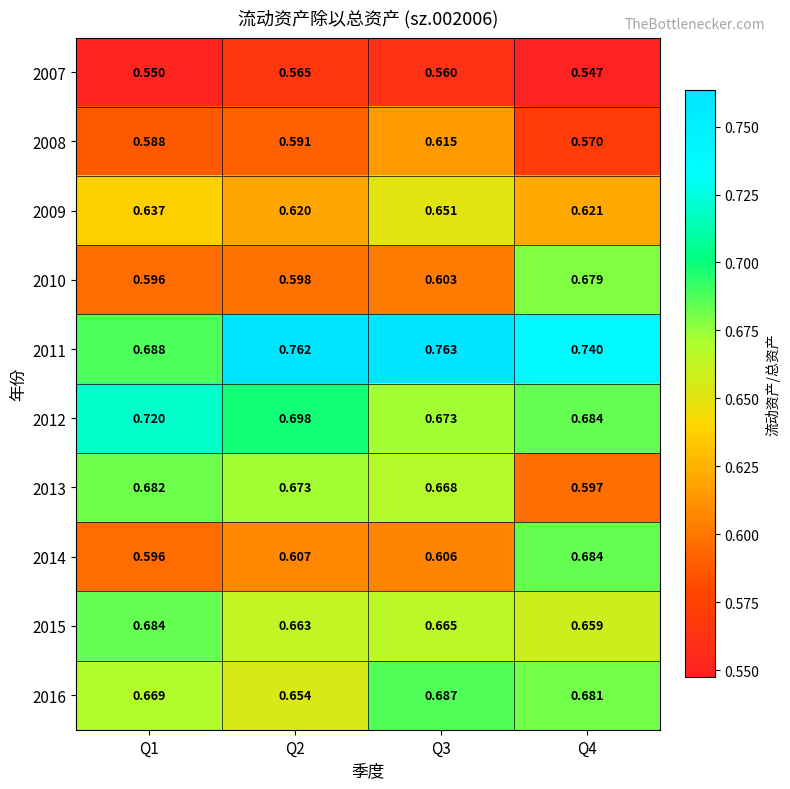

Count the number of categories in the chart.

4